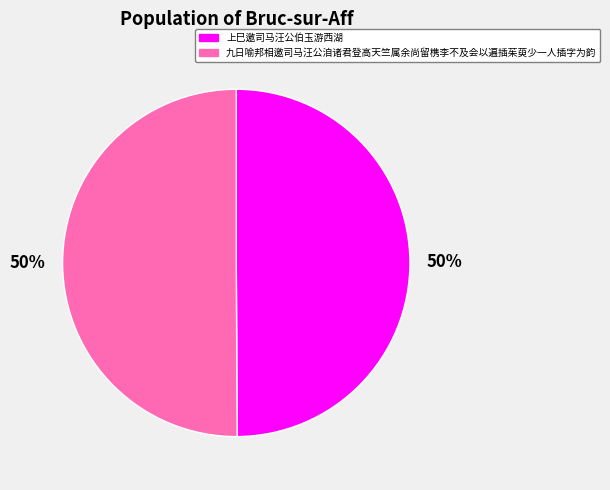

Count the number of slices in the pie.

2